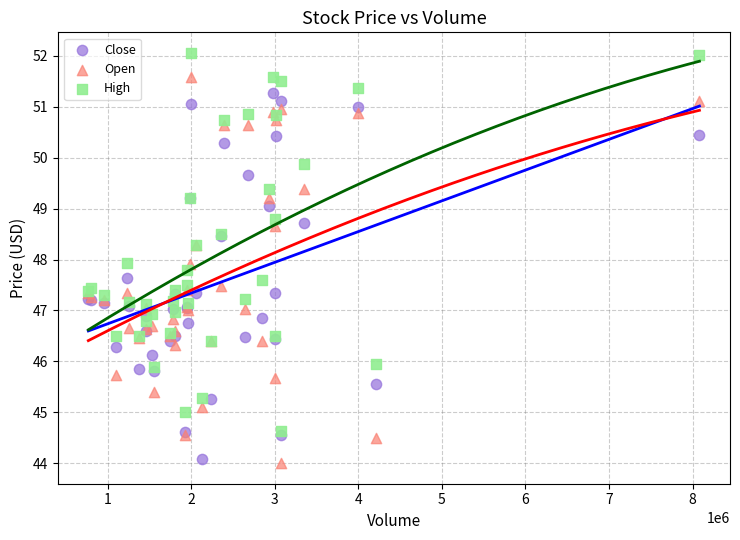

Which series has the widest spread of Y values?

Open